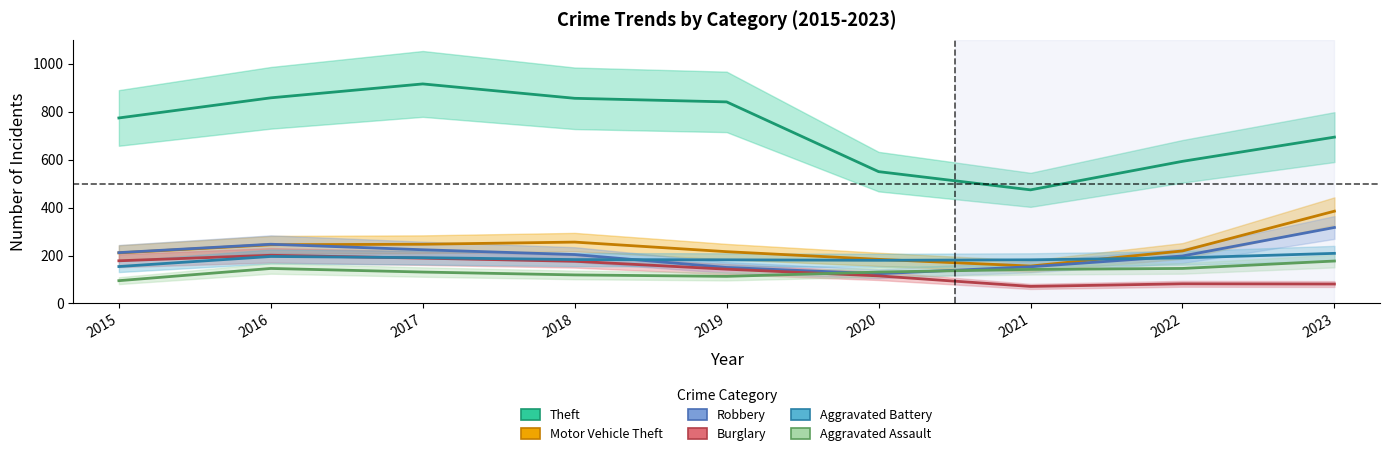

Is the value of Burglary at 2015 greater than the value of Aggravated Battery at 2015?

Yes